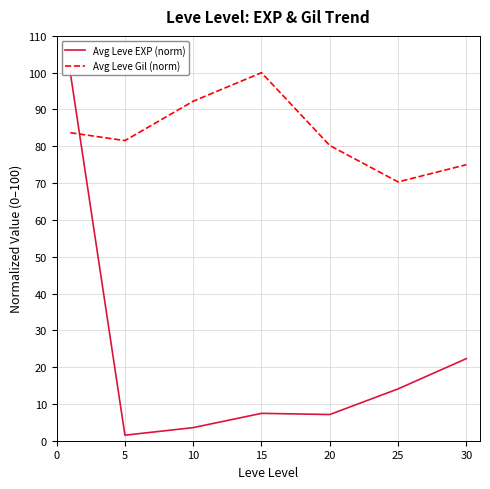

What is the sum of the Avg Leve Gil (norm) values at 10 and 25?

162.6